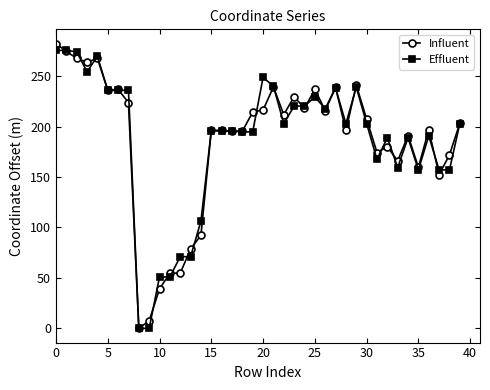

True or false: Effluent has more than 2 interior local peaks.

True